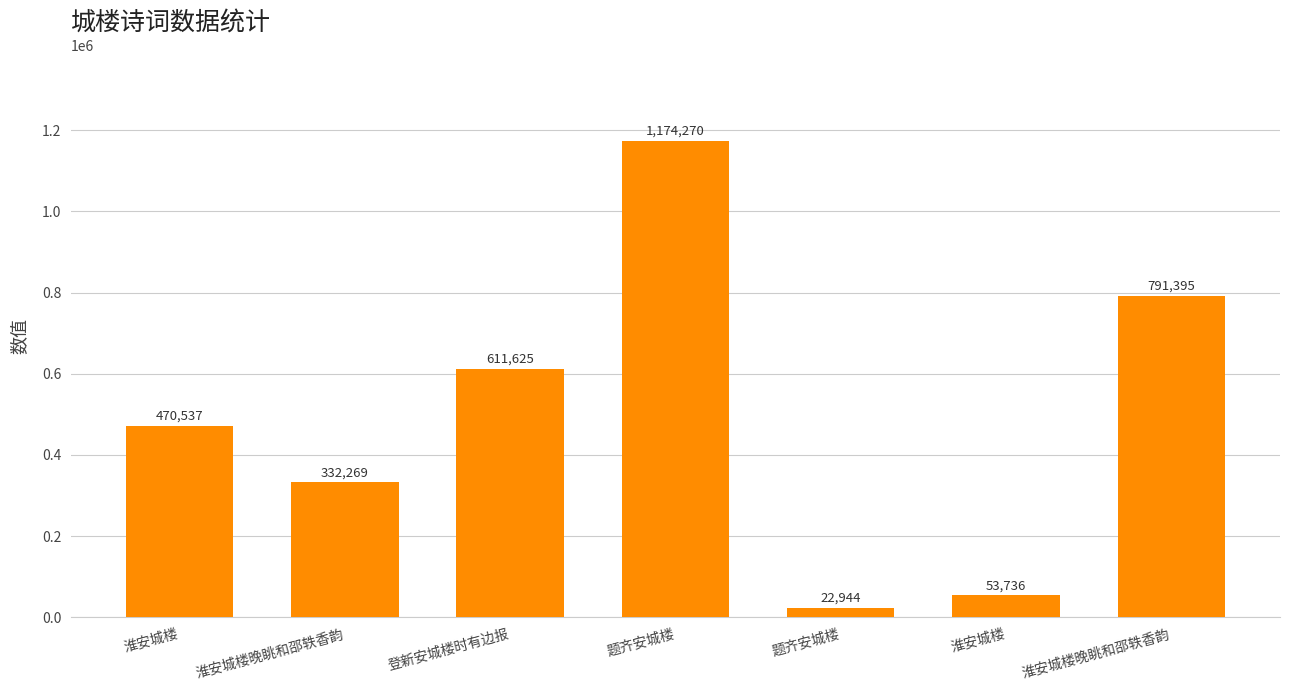

The value at 题齐安城楼 is 1174270. True or false?

True